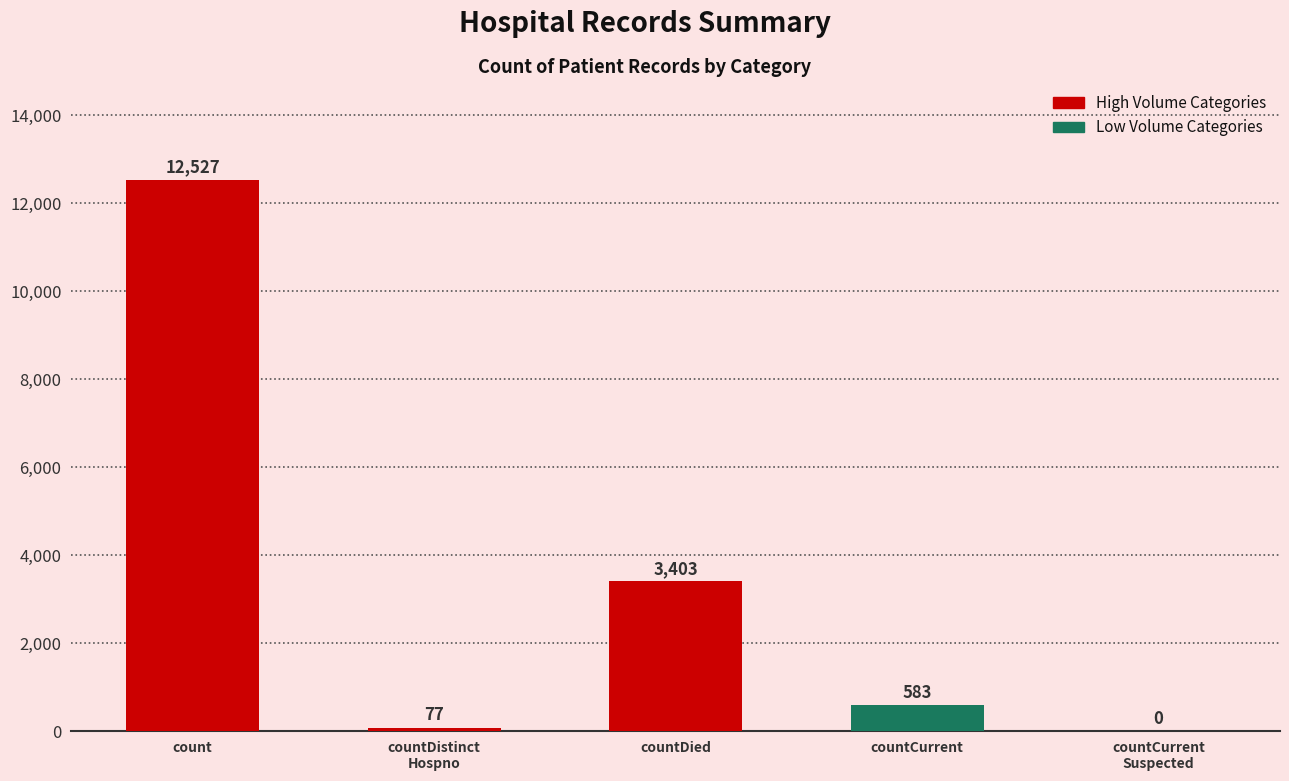

At which label does the data first exceed 583?

count